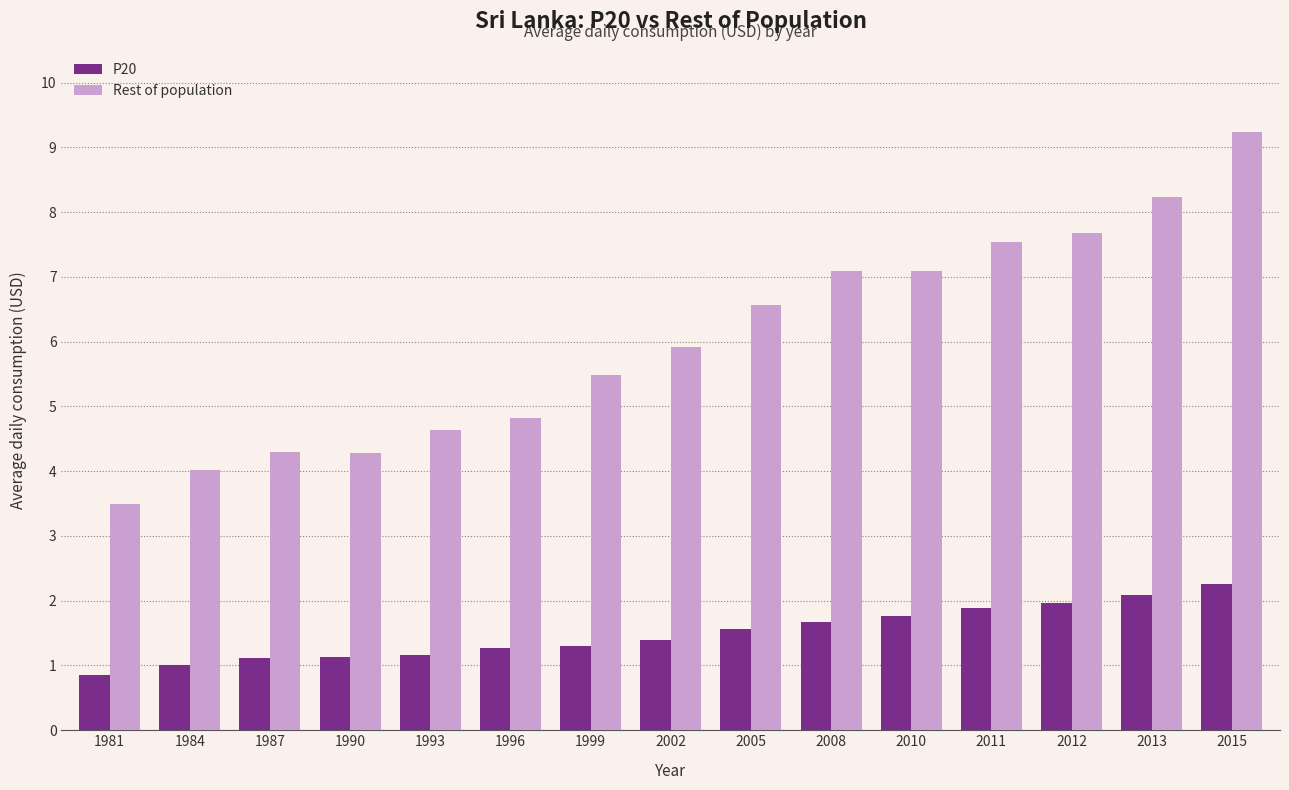

What is the value of the P20 bar at the 11th from the left?

1.8